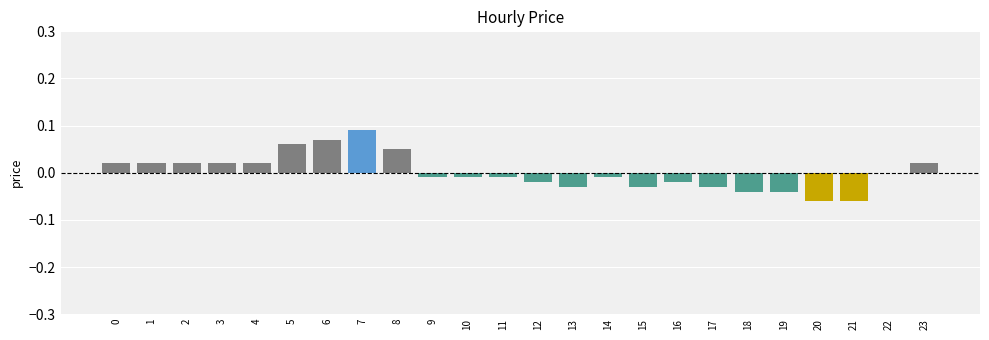

Count the number of data series in this chart.

1